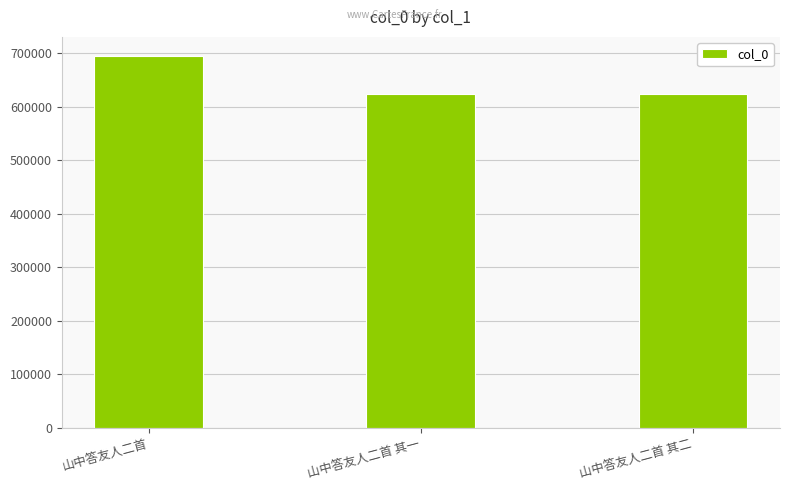

What is the greatest value displayed?

696113